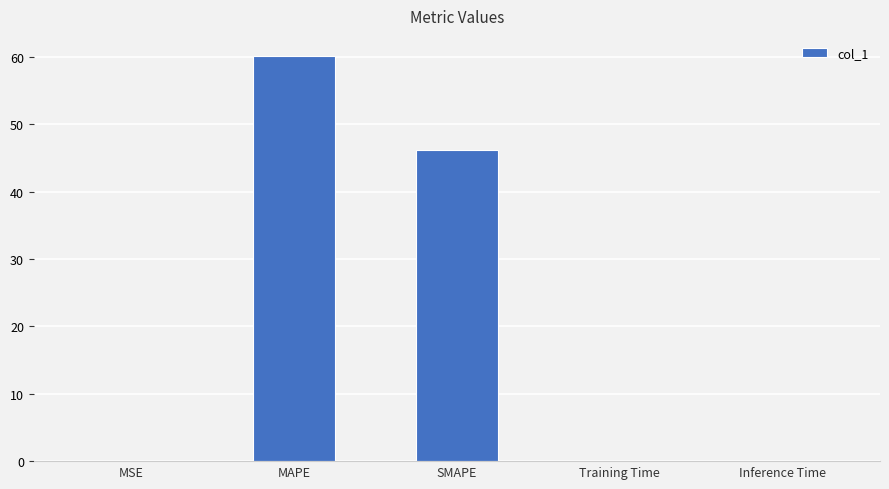

What value does the data have at SMAPE?

46.2